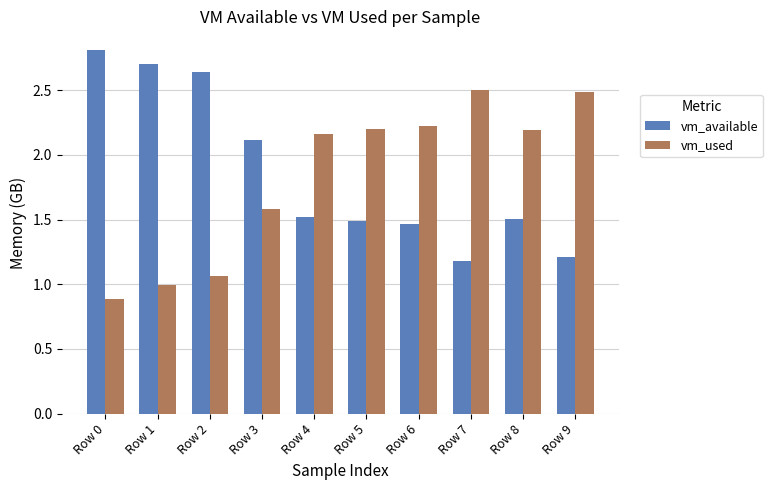

Is it true that vm_available equals 1.5 at Row 8?

True